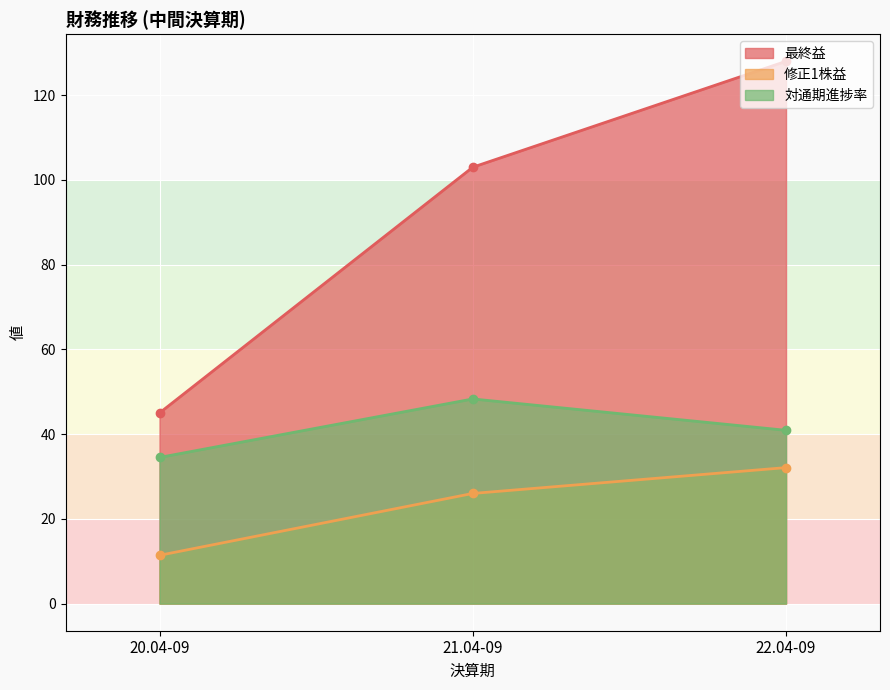

Count the number of data series in this chart.

3